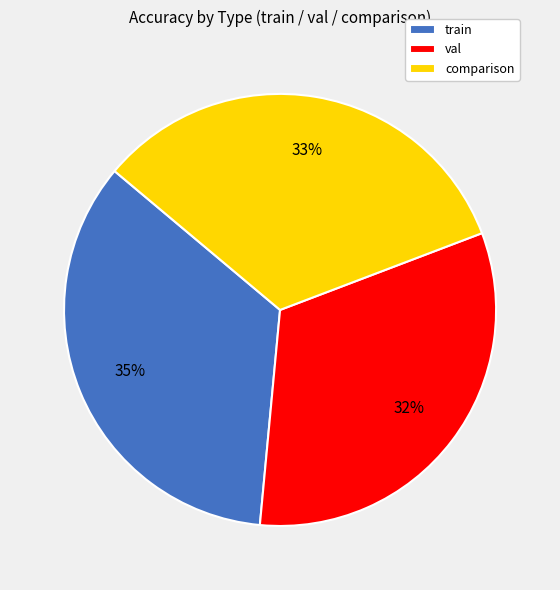

To the nearest percent, what portion does val represent?

32%